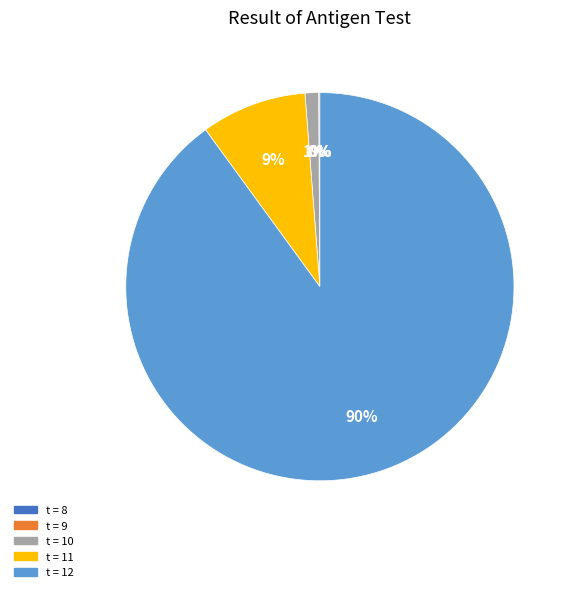

To the nearest percent, what is the difference between the largest and smallest slice percentages?

90%